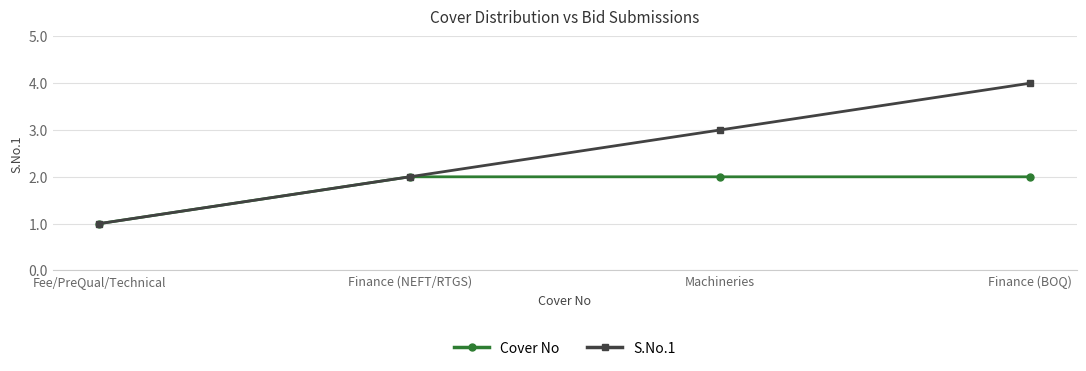

Reading right to left, transcribe all the data shown in this chart.

Cover No: 2	2	2	1
S.No.1: 4	3	2	1